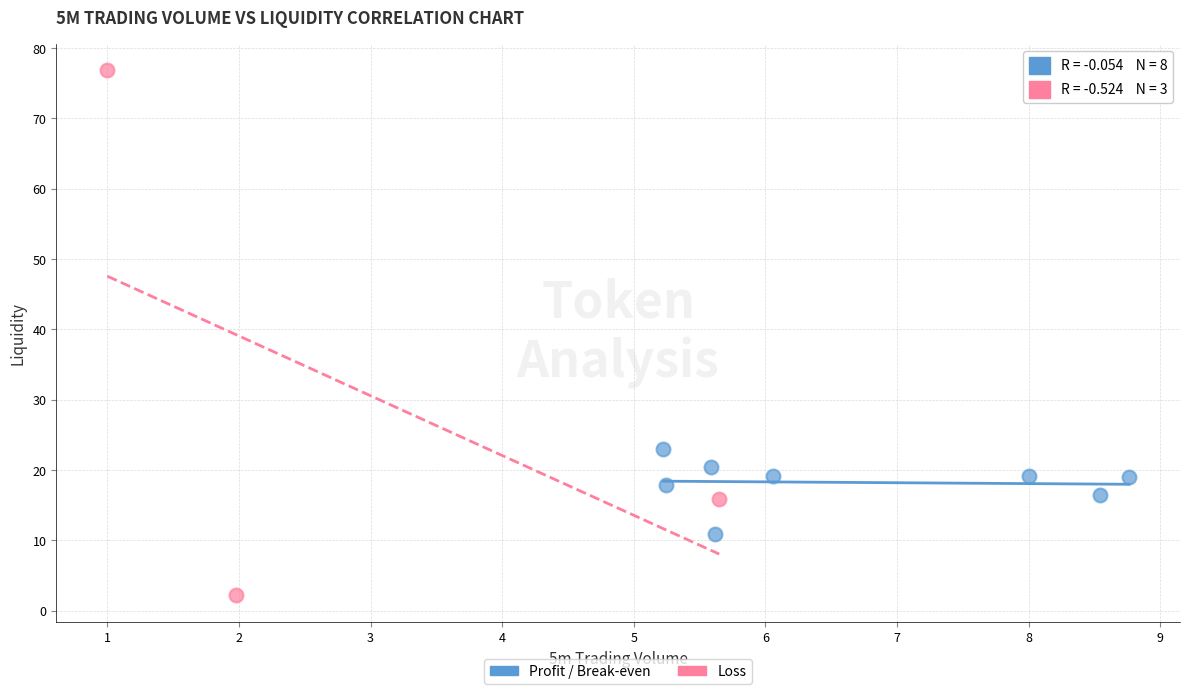

Which series contains the highest Y value?

Loss